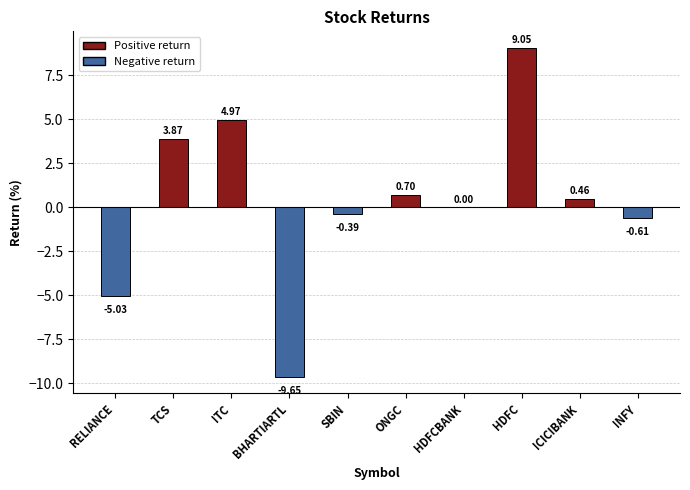

Which category has the highest value across all series?

HDFC